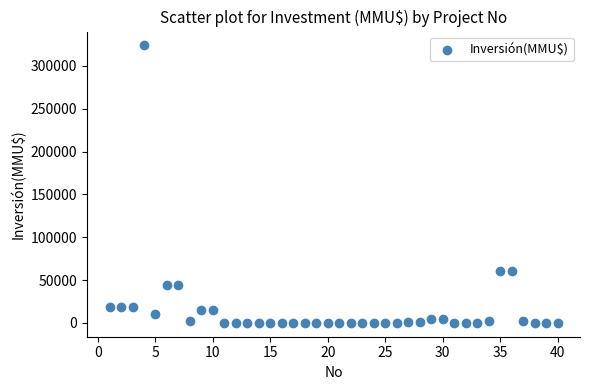

What is the range of X values (max minus min)?

39